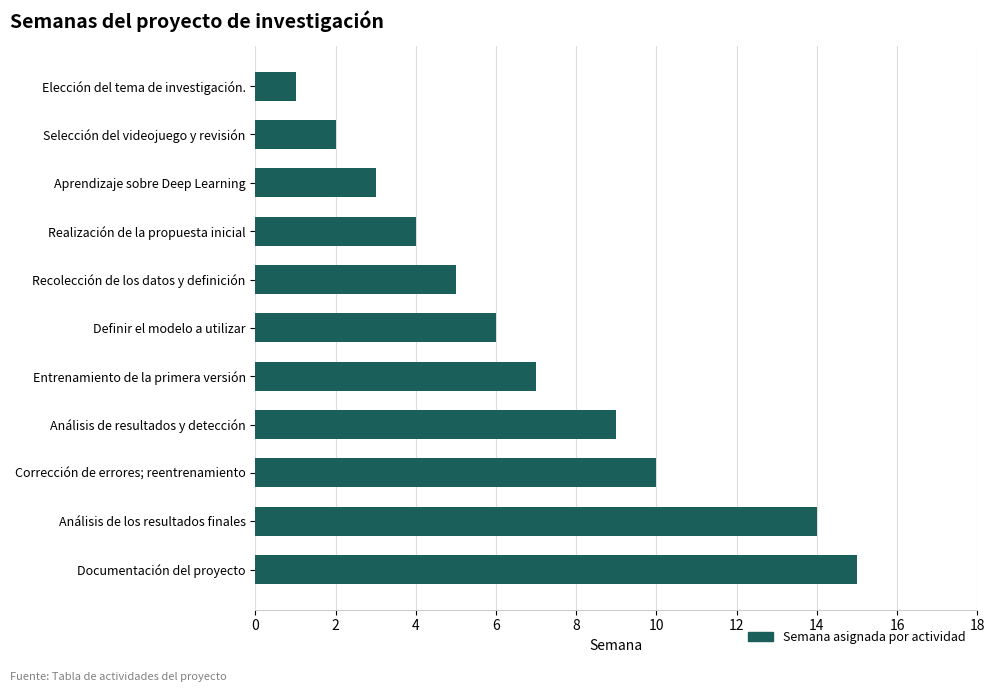

Reading top to bottom, list all the values displayed in this chart.

1	2	3	4	5	6	7	9	10	14	15